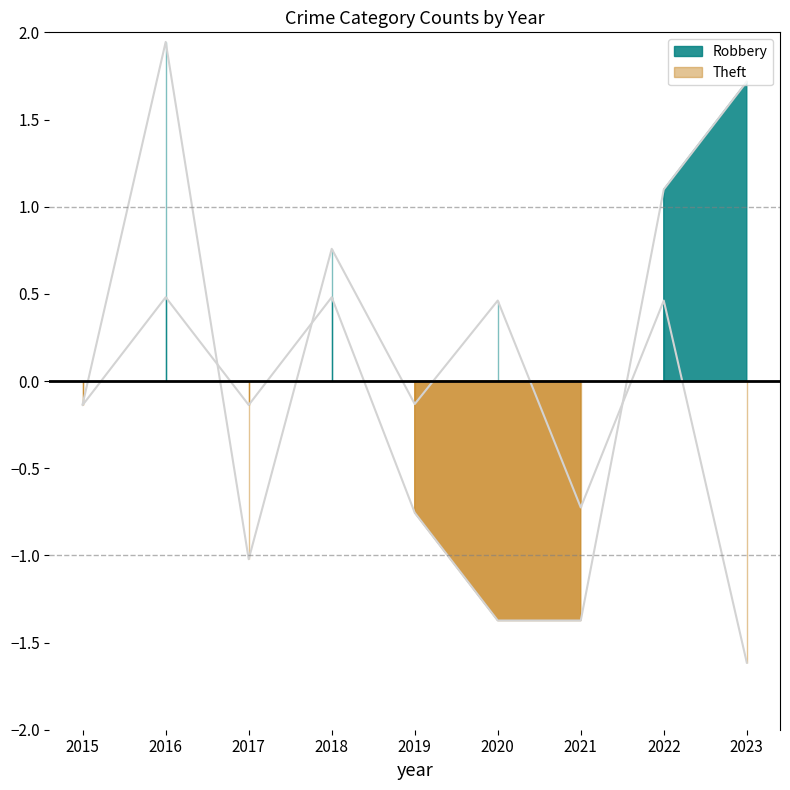

Which has a higher value, 2016 or 2023?

2023